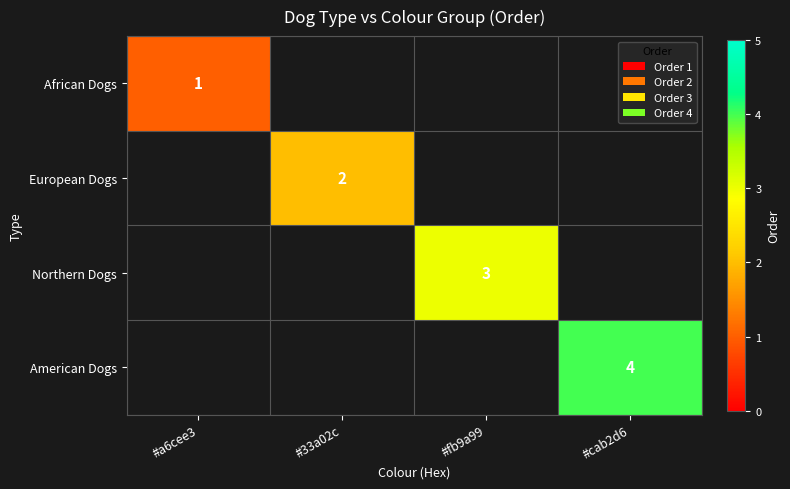

What is the minimum value shown in the chart?

1.0